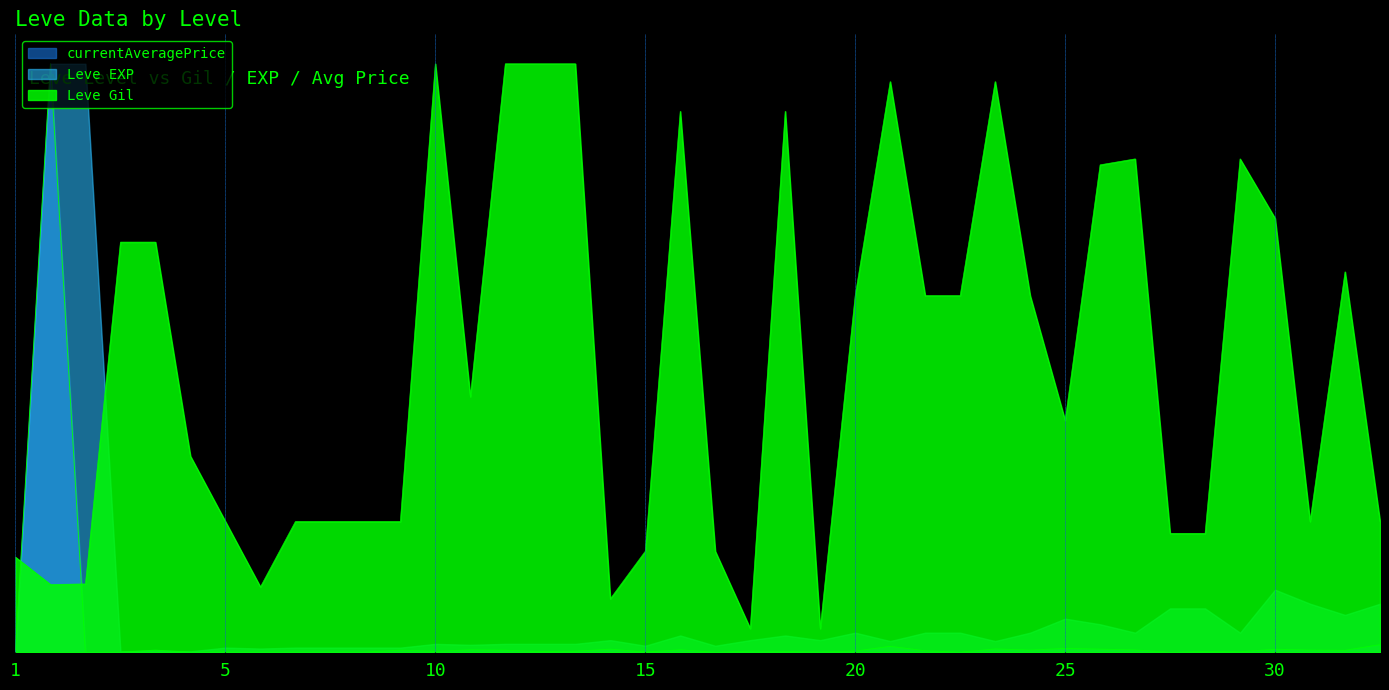

What is the value of the currentAveragePrice point at the 17th from the left?

1.7